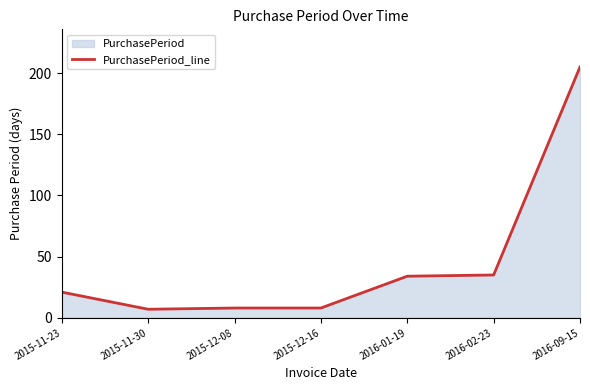

What is the sum of all values?

318